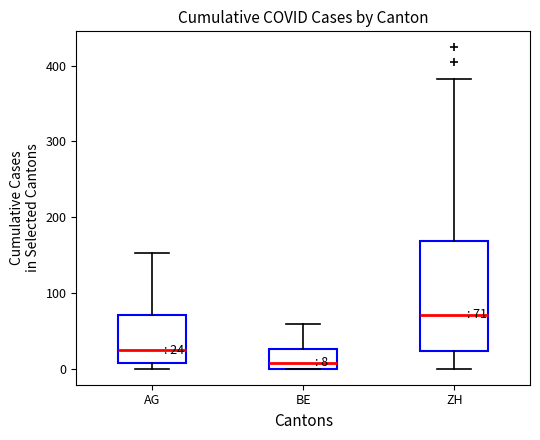

Which box is the tallest, from its lower edge to its upper edge?

ZH